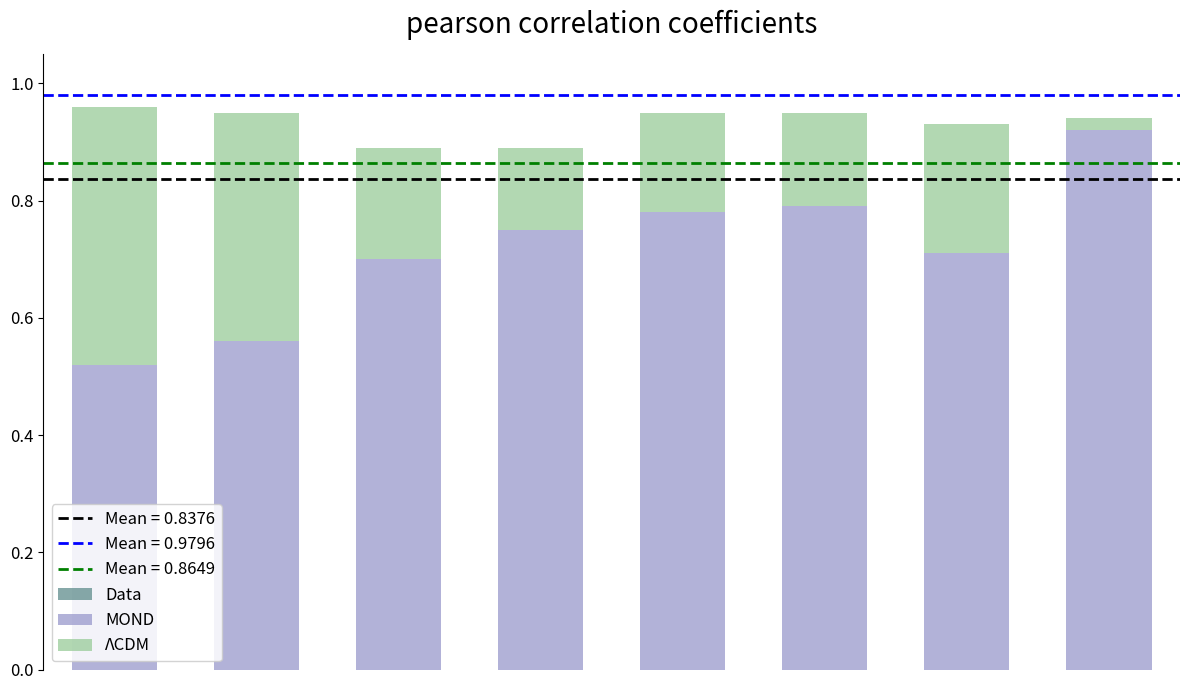

What is the sum of all MOND values?

5.7